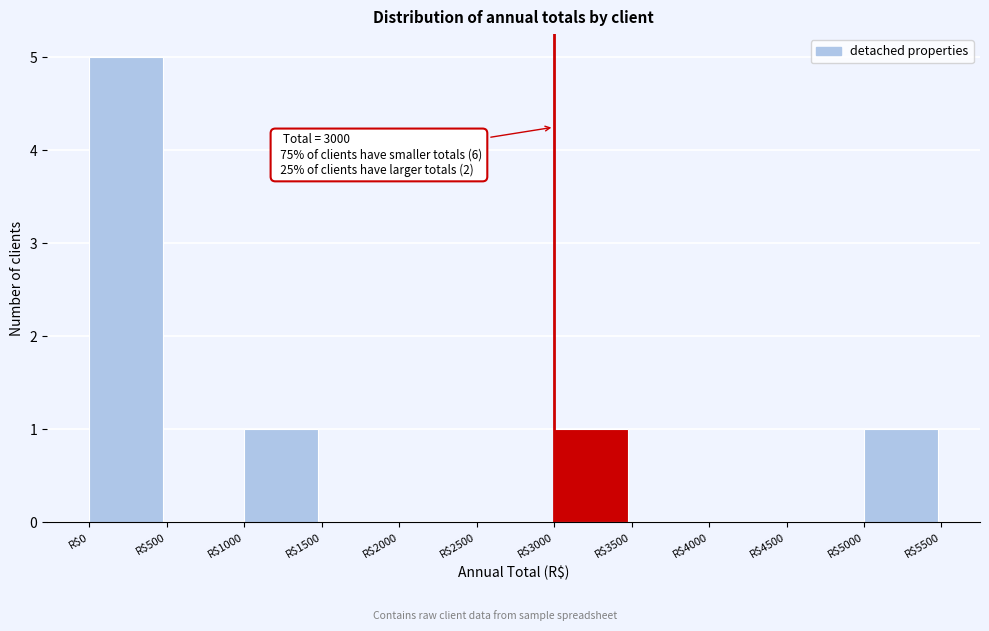

Over which range of the x-axis is the bar tallest?

0 to 500